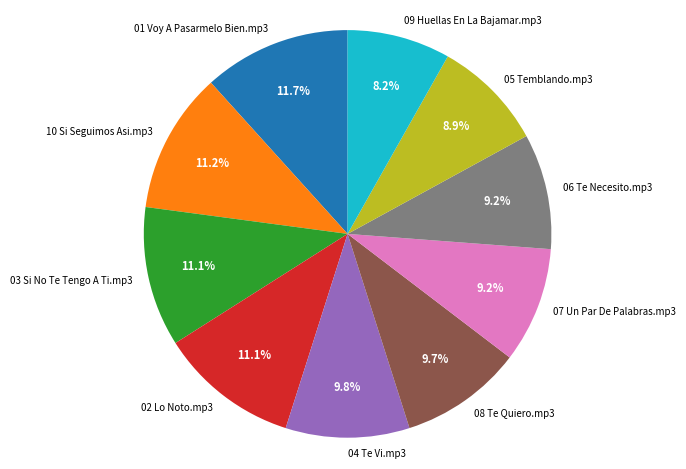

What is the ratio of the value at 01 Voy A Pasarmelo Bien.mp3 to the value at 04 Te Vi.mp3?

1.2